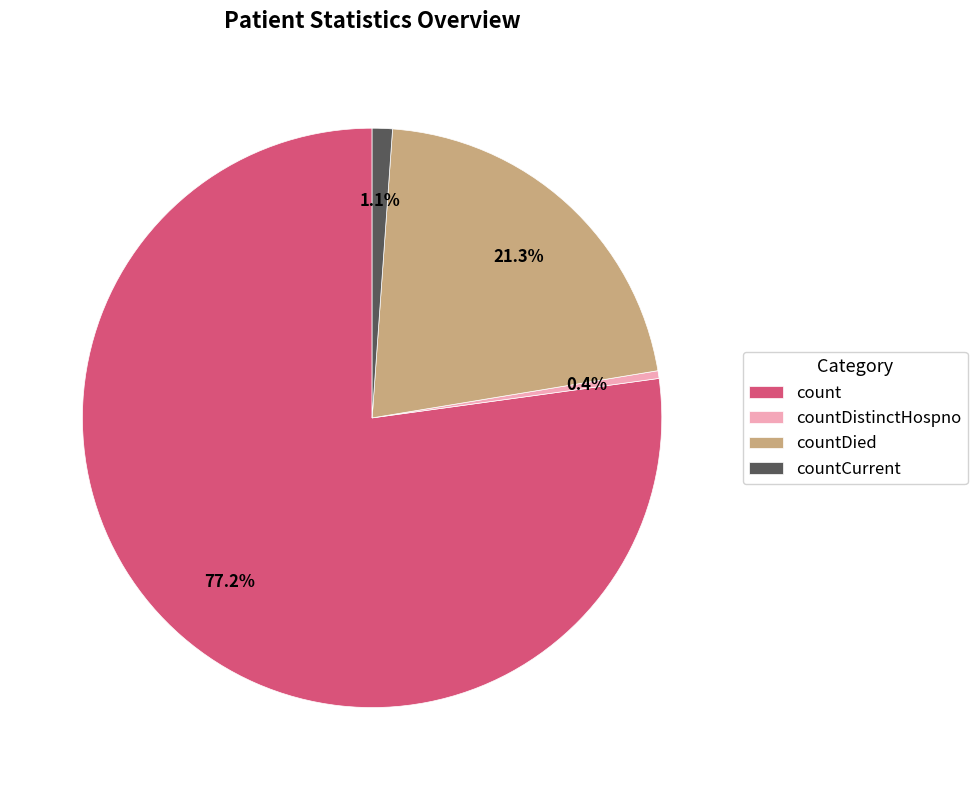

Which category has the smallest portion of the pie?

countDistinctHospno